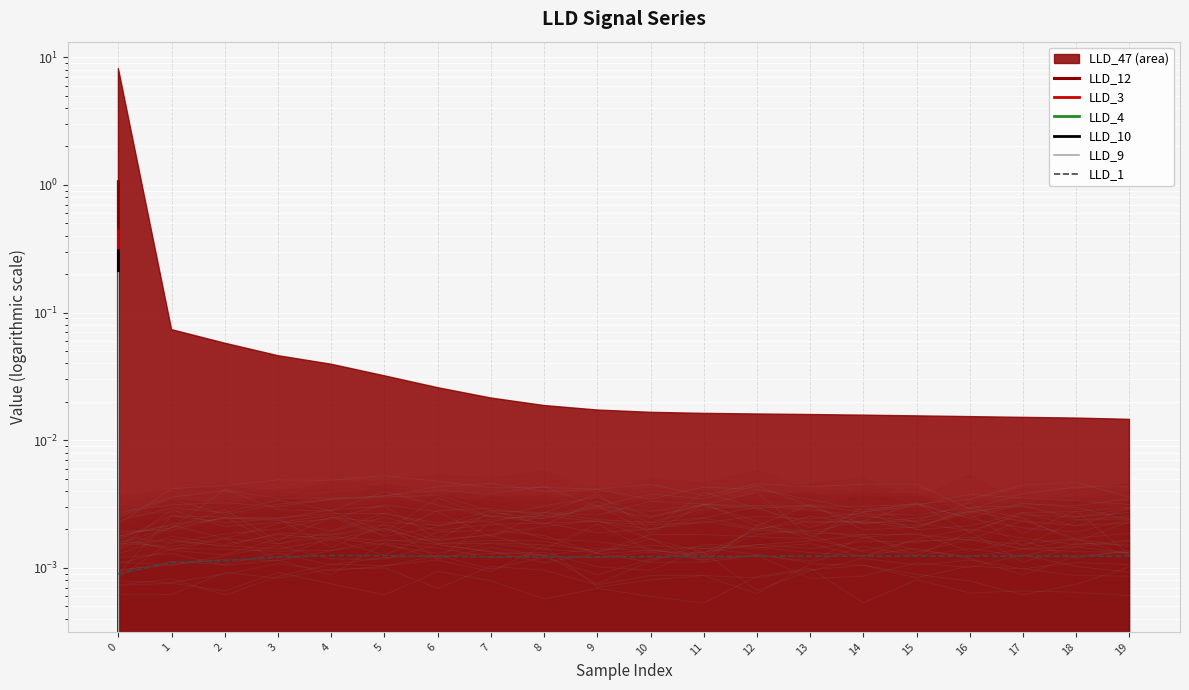

True or false: LLD_9 and LLD_4 intersect in this chart.

False